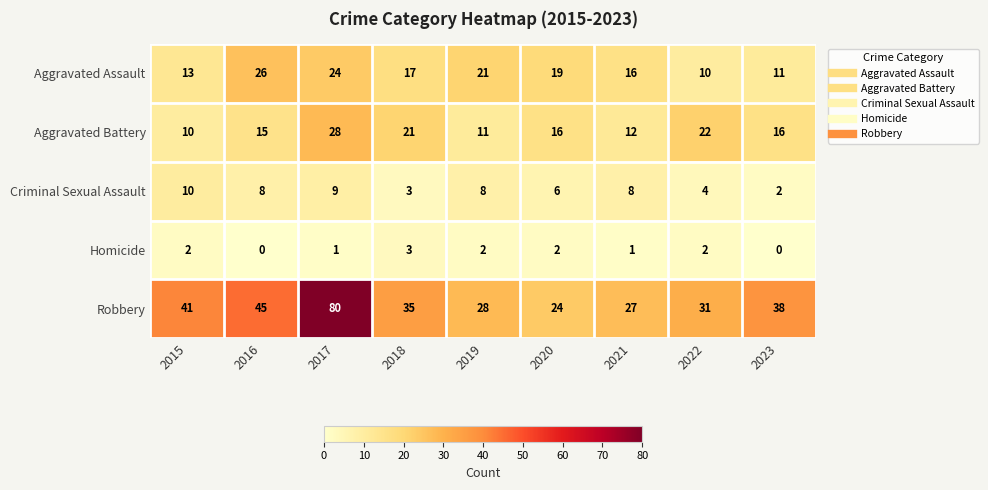

Which label corresponds to the largest value in the chart?

2017